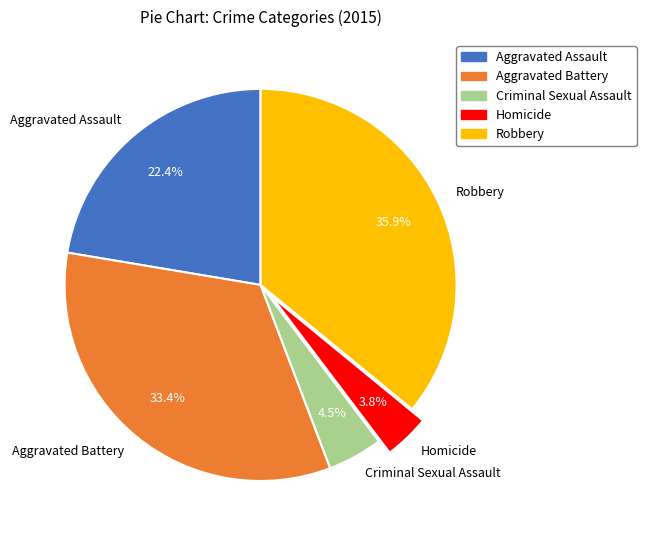

Rank the categories by value from highest to lowest.

Robbery, Aggravated Battery, Aggravated Assault, Criminal Sexual Assault, Homicide